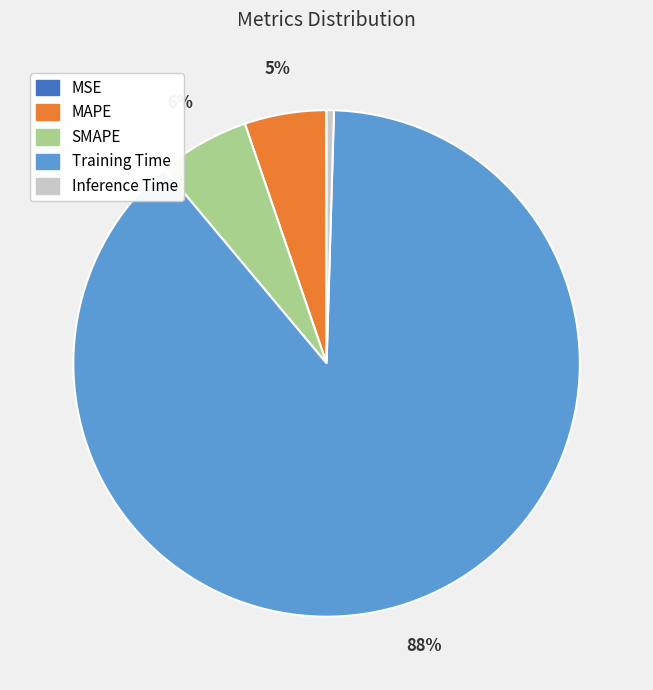

Is the sum of SMAPE and Inference Time greater than half?

No